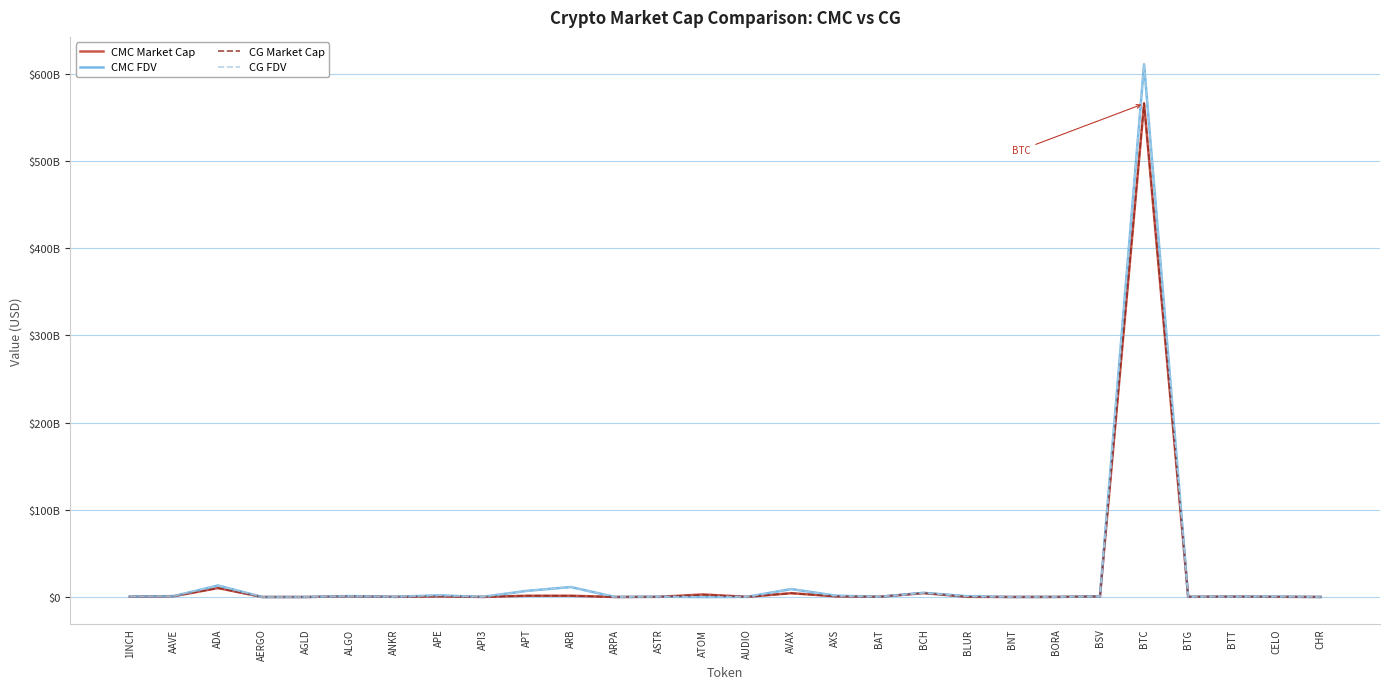

How many interior local valleys does the CG FDV series have?

8